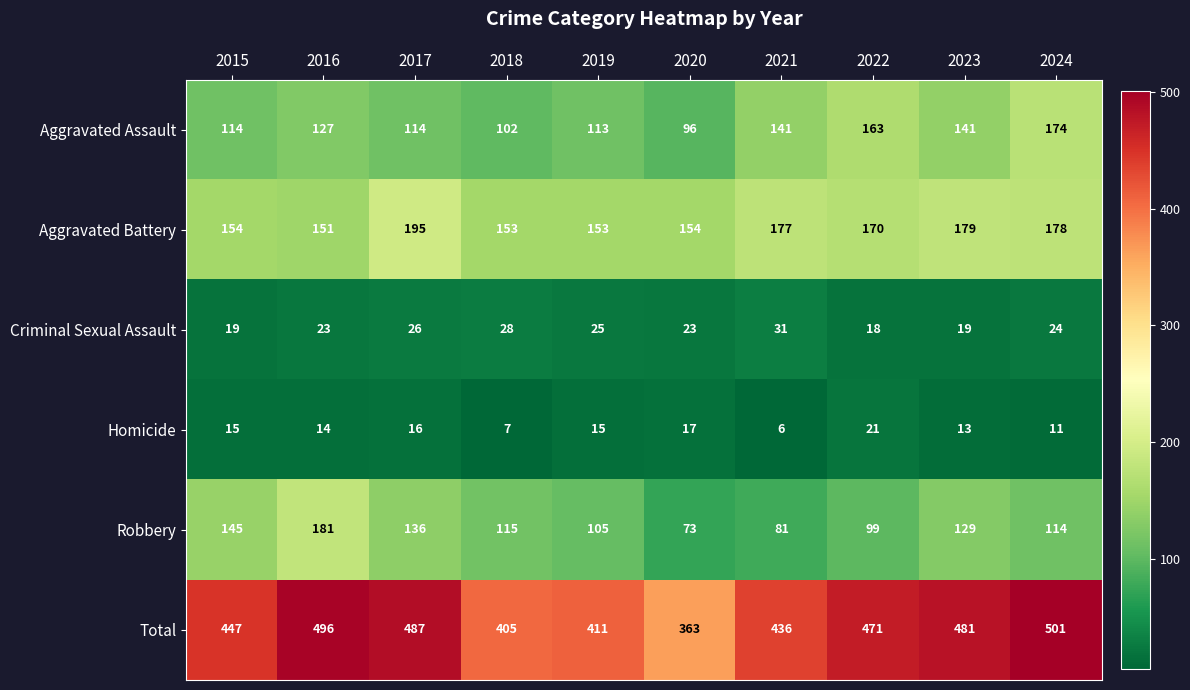

At which category is the sum across all series the highest?

2024